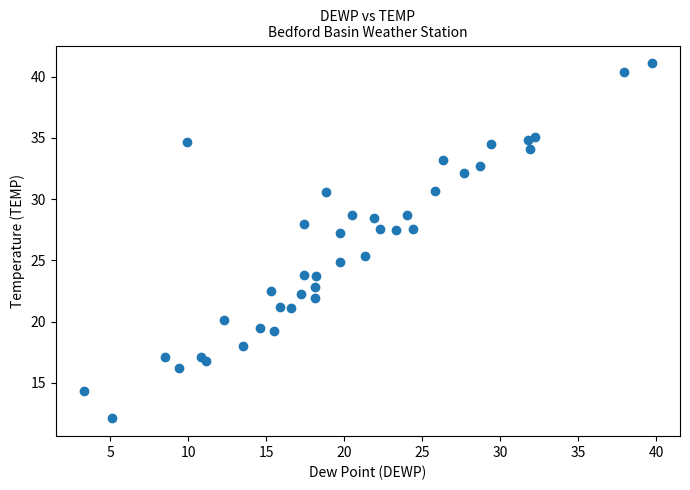

What Y value in the scatter plot is closest to 26?

25.4